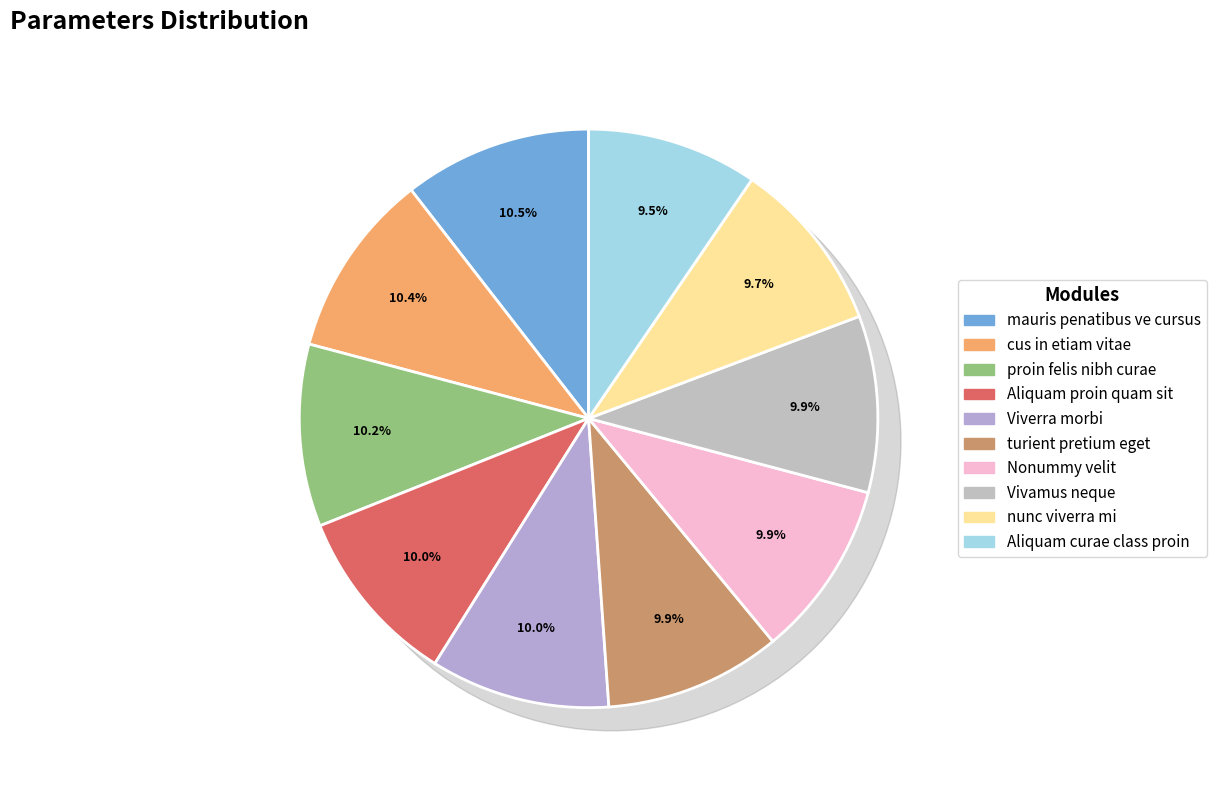

Does Aliquam proin quam sit account for over 50% of the chart?

No